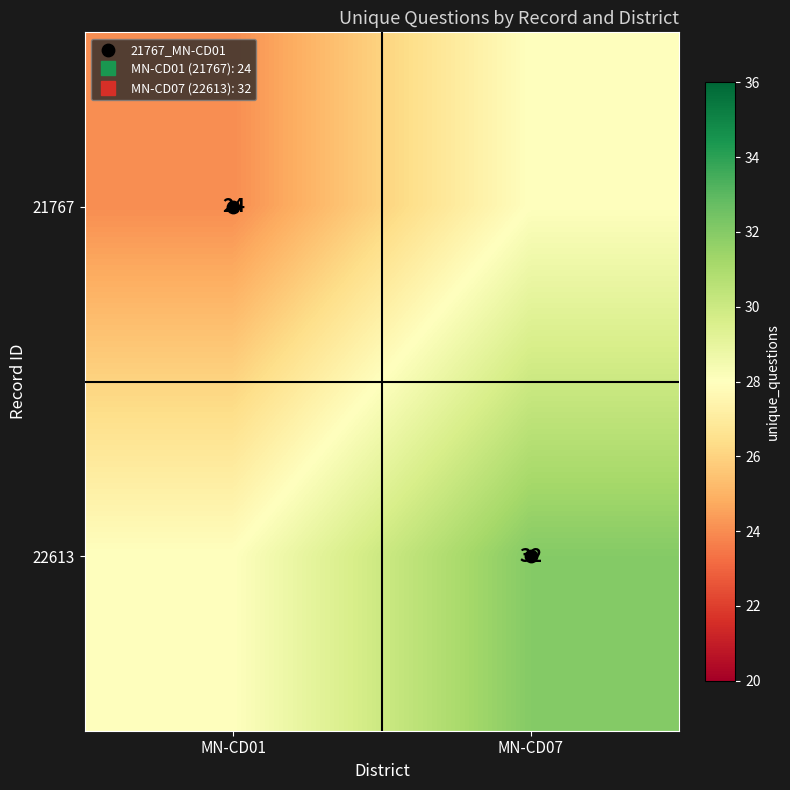

What is the sum of the 21767 values at MN-CD01 and MN-CD07?

52